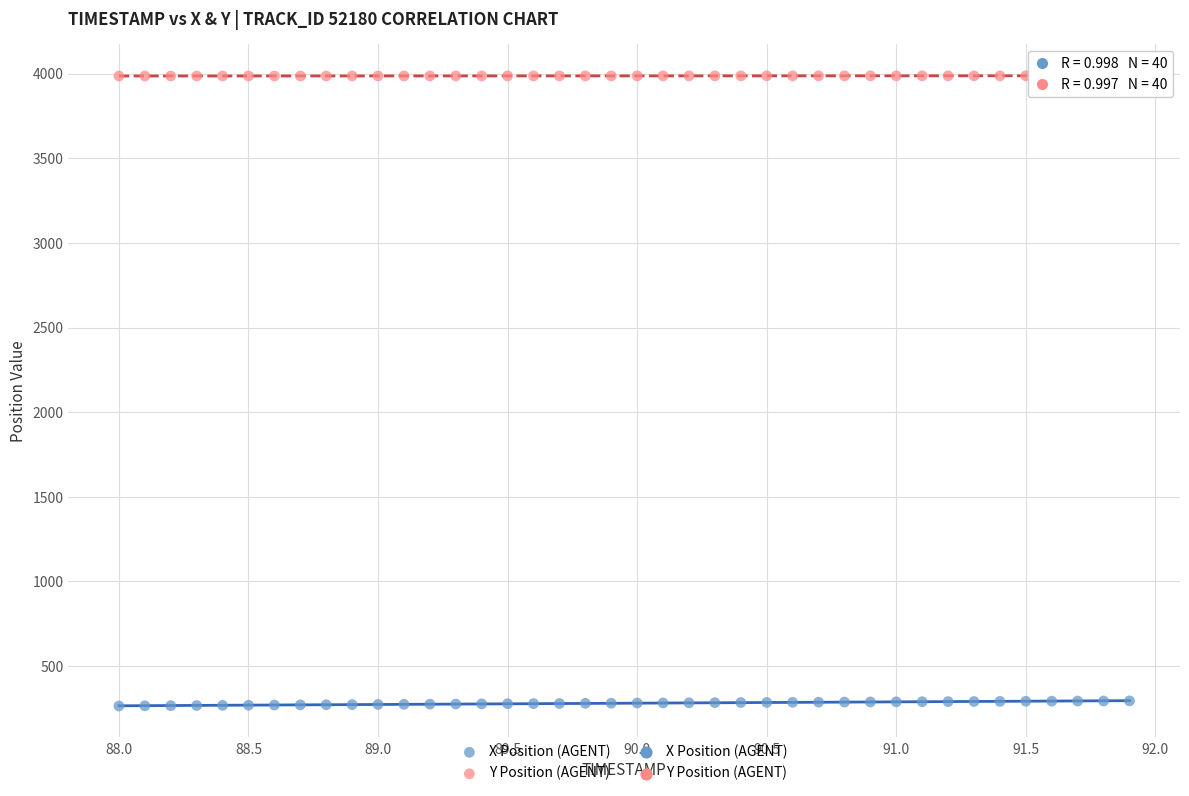

Which series reaches the minimum Y coordinate?

X Position (AGENT)